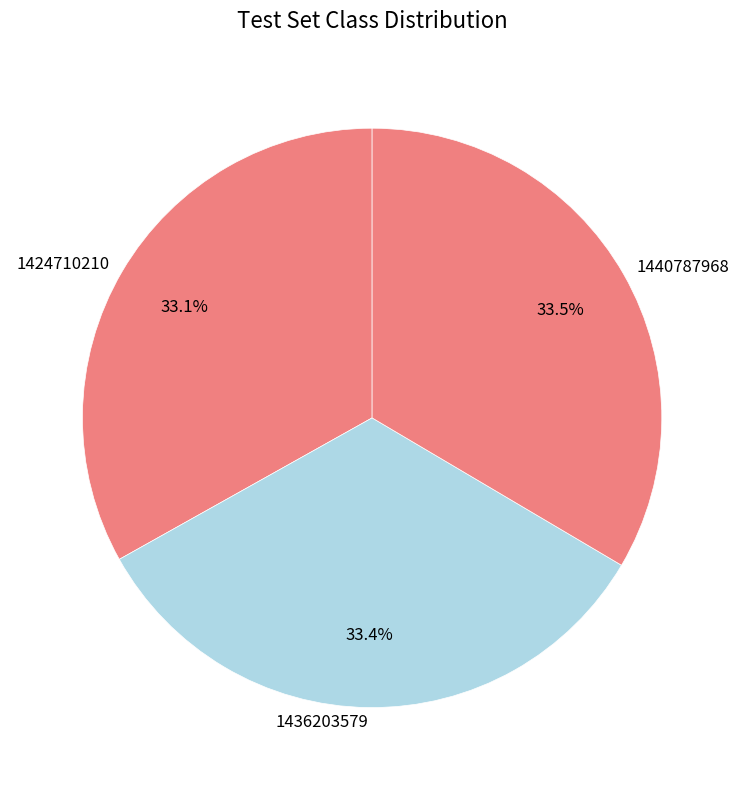

Is the sum of 1424710210 and 1436203579 greater than half?

Yes